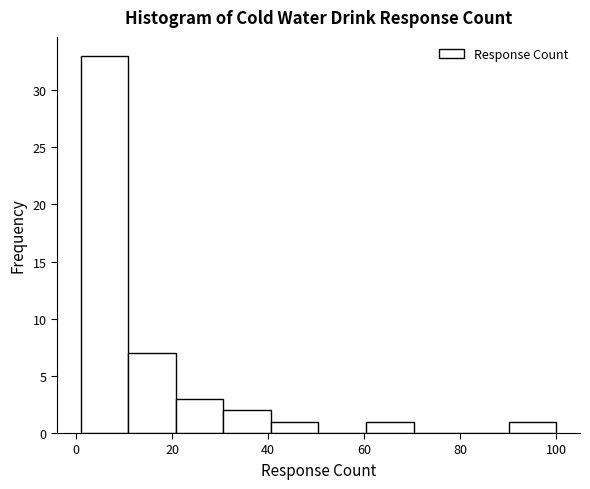

Reading left to right, transcribe this chart: for each bar, give the range it covers on the x-axis and its height. Neither the bar edges nor the heights are printed on the chart, so give them approximately, as read against the axes.

2 to 10: 33
10 to 20: 7
20 to 30: 3
30 to 40: 2
40 to 50: 1
50 to 60: 0
60 to 70: 1
70 to 80: 0
80 to 90: 0
90 to 100: 1